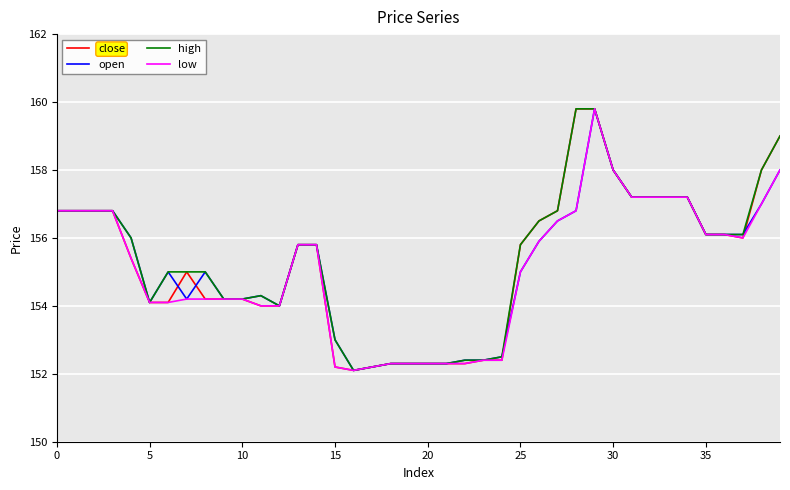

What is the highest value of the low series?

159.8